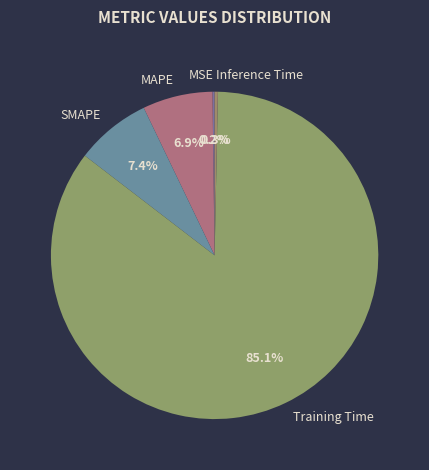

What is the majority slice?

Training Time